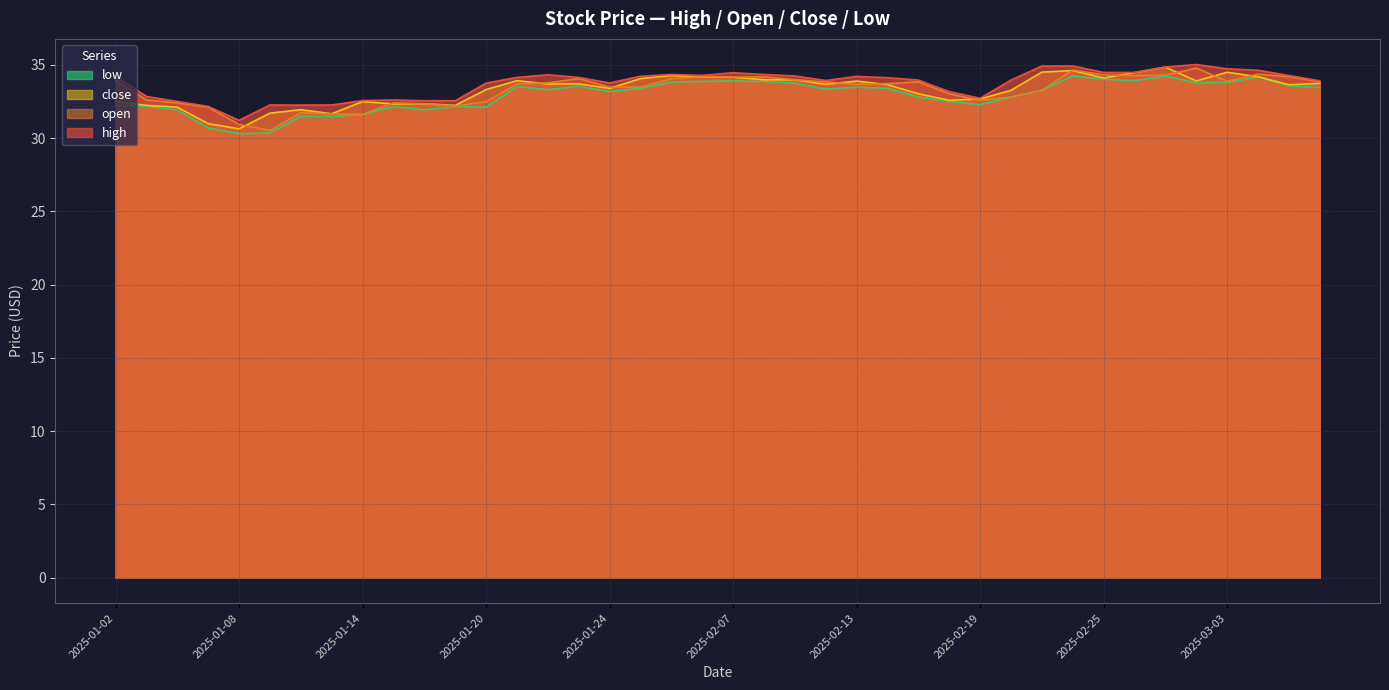

What is the total value across all series at 2025-02-17?

133.6